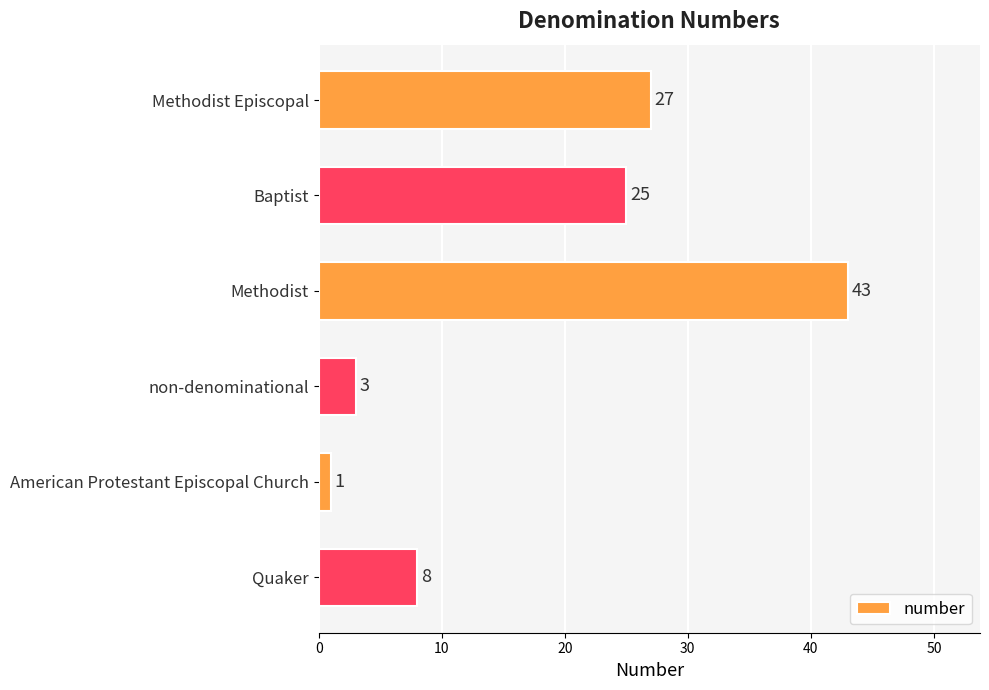

Rank the categories by value from highest to lowest.

Methodist, Methodist Episcopal, Baptist, Quaker, non-denominational, American Protestant Episcopal Church